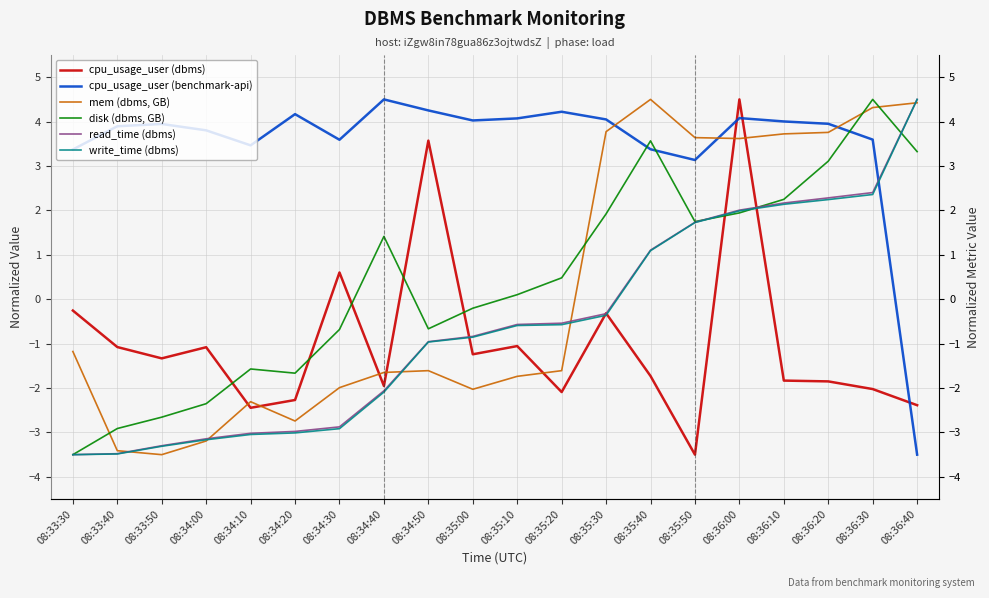

True or false: read_time (dbms) has more than 0 interior local peaks.

False